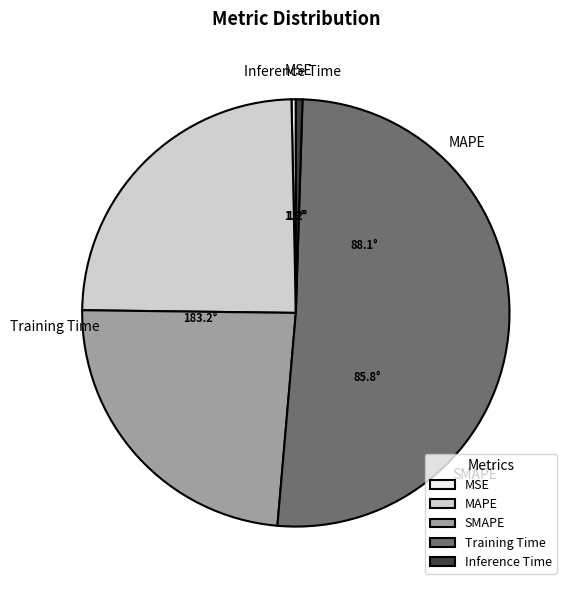

What percentage is NOT represented by MSE?

99.7%